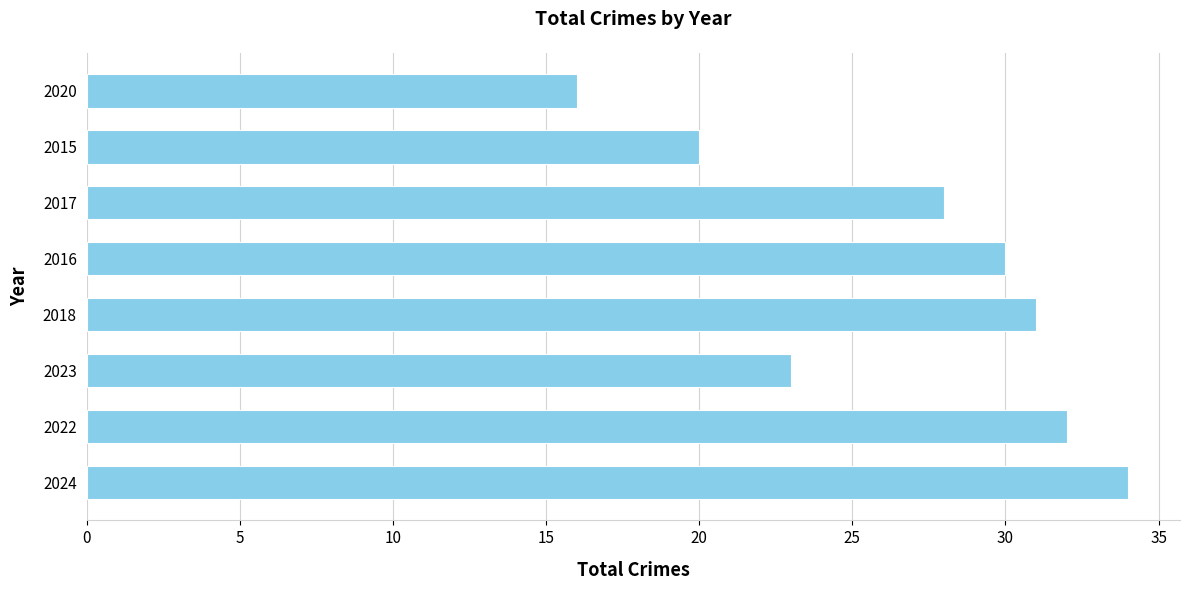

Is it true that the value at 2015 is 20?

True